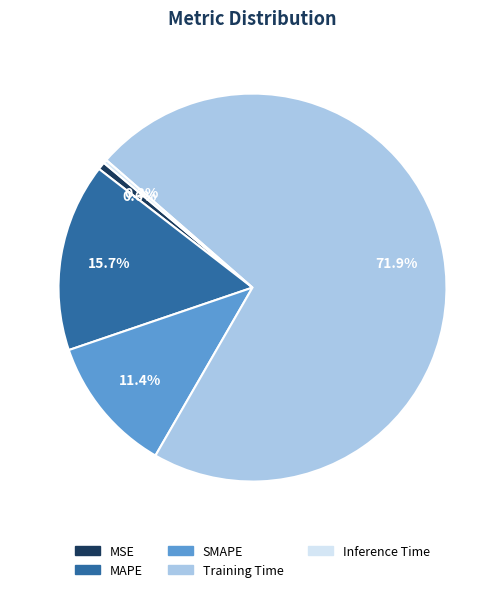

Which slice is the largest?

Training Time